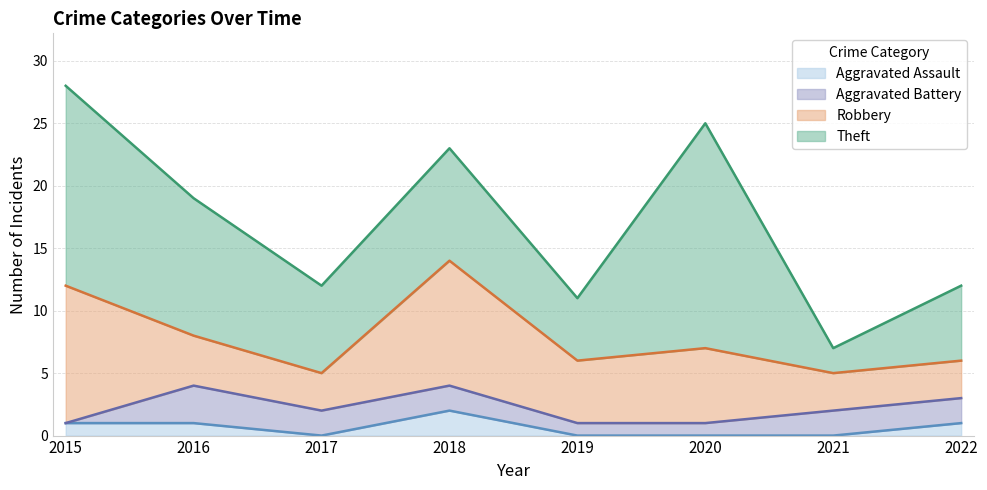

Is it true that Robbery equals 3 at 2017?

True